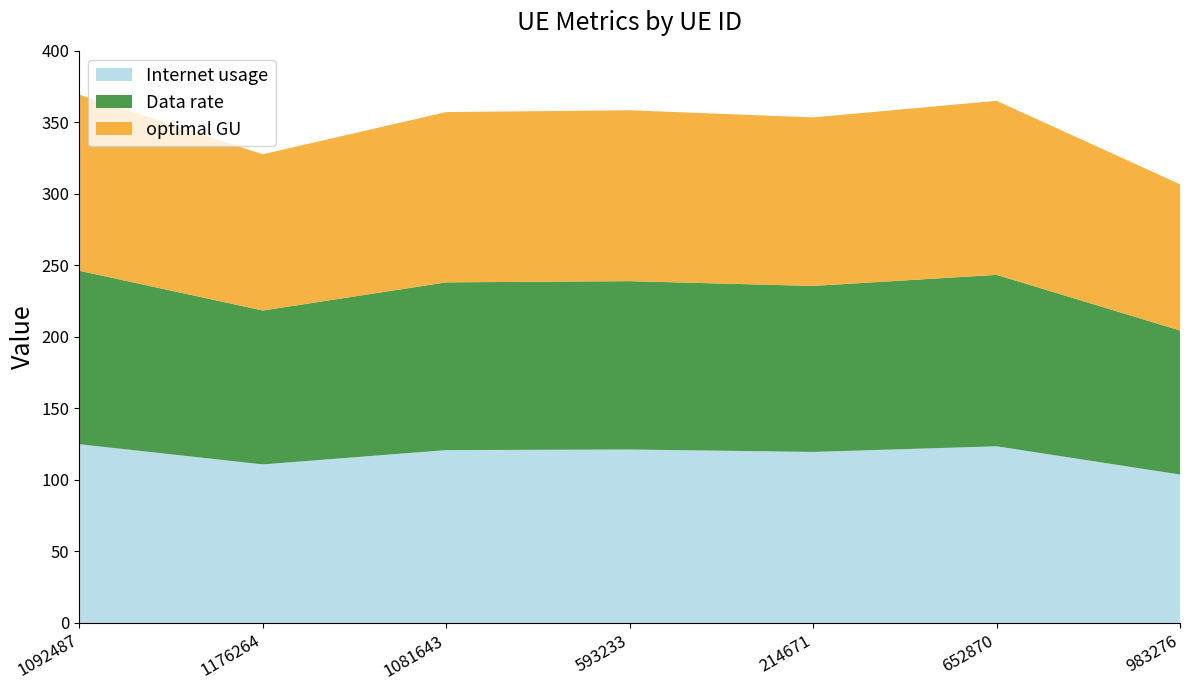

Reading right to left, extract all data points from this chart.

Internet usage: 103.8	123.5	119.6	121.3	120.9	110.9	125.0
Data rate: 100.7	119.9	116.0	117.7	117.3	107.6	121.3
optimal GU: 102.2	121.7	117.8	119.5	119.1	109.2	123.1